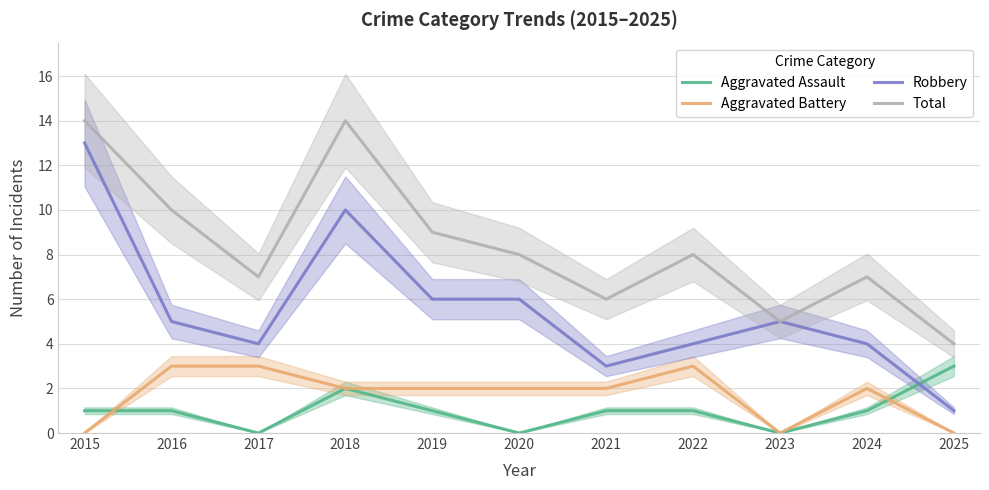

How many times do Aggravated Battery and Aggravated Assault cross each other?

2